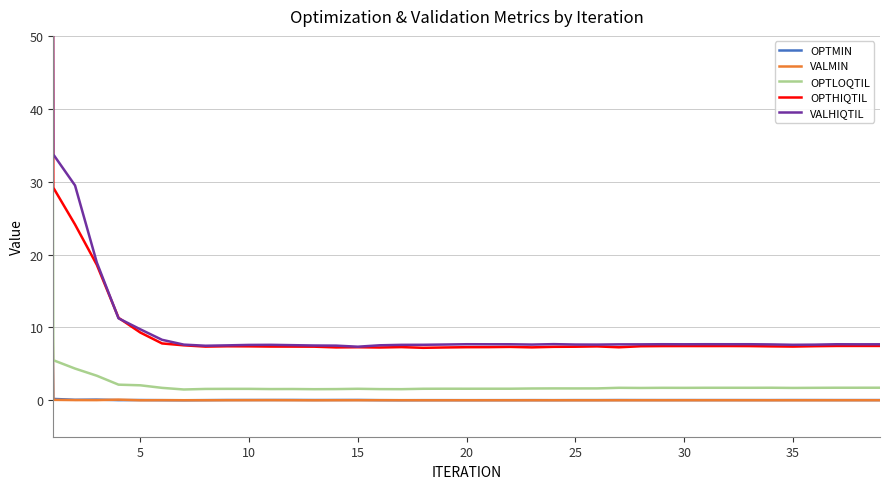

What is the label of the 10th point from the right?

30